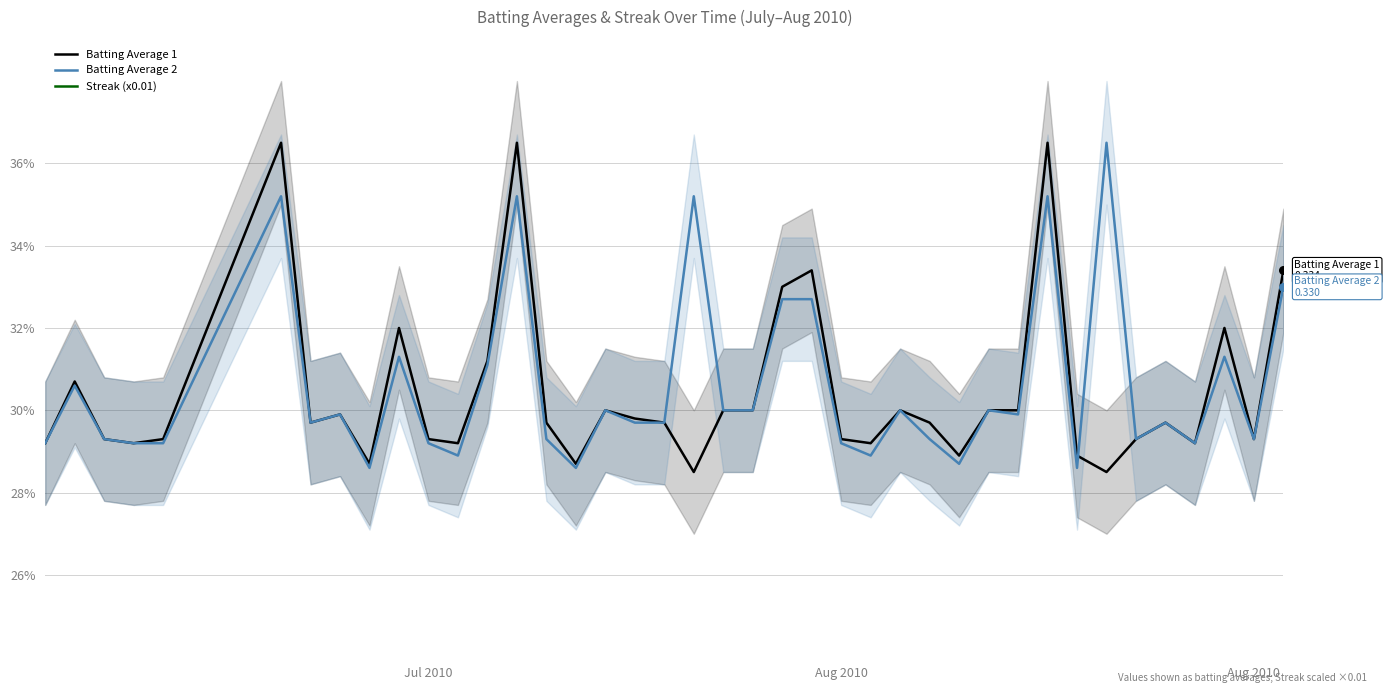

Which series has the largest total across all categories?

Batting Average 2